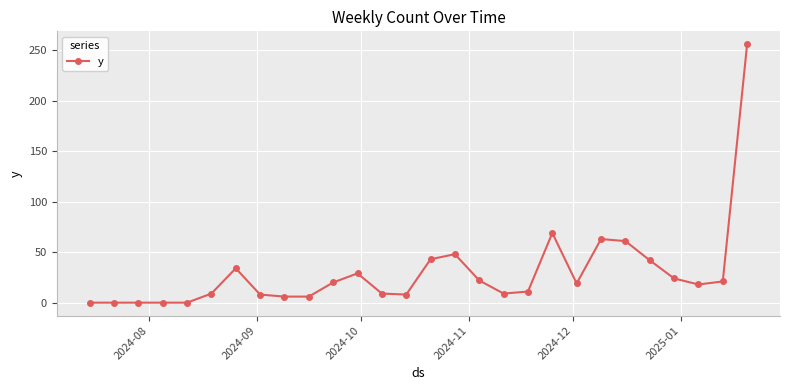

What is the difference between the maximum and minimum values?

256